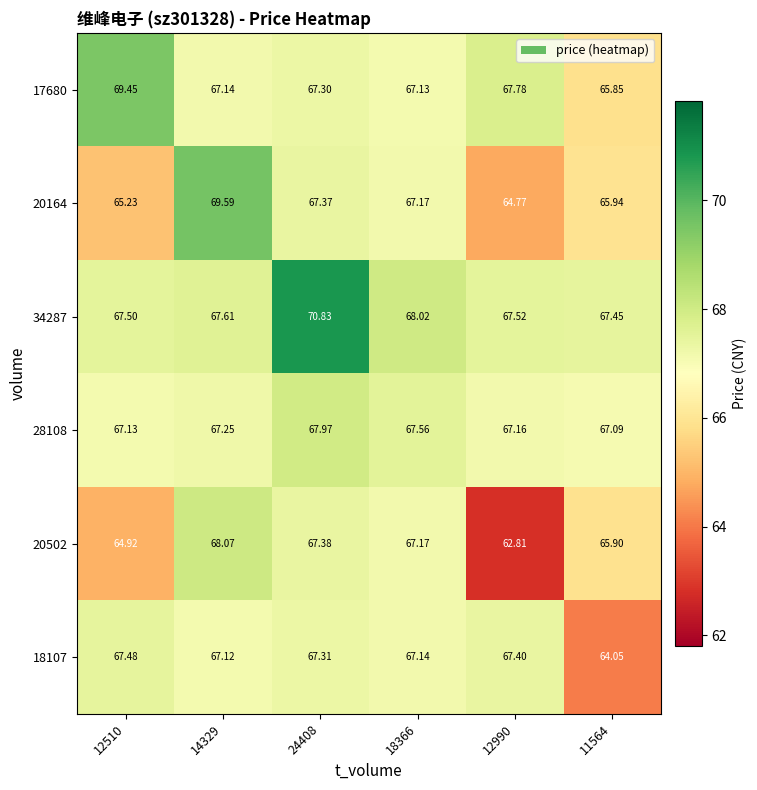

Rank the series by their maximum value, from highest to lowest.

34287, 20164, 17680, 20502, 28108, 18107